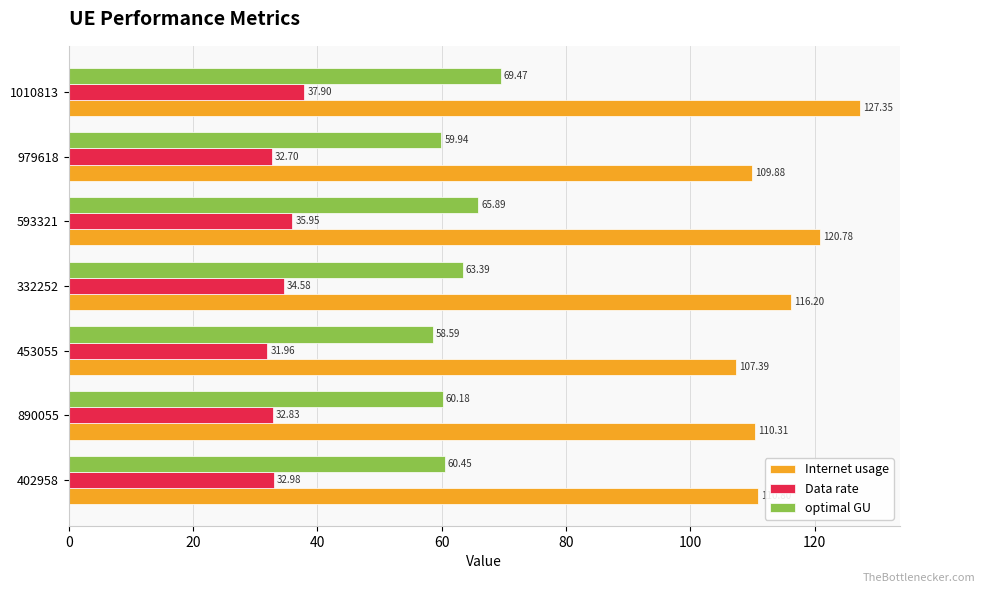

Which series has the largest range (max minus min)?

Internet usage